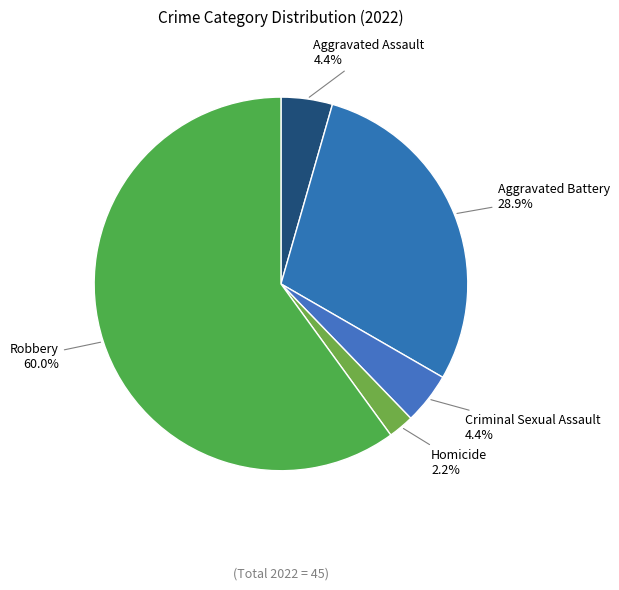

Which category has the biggest portion of the pie?

Robbery